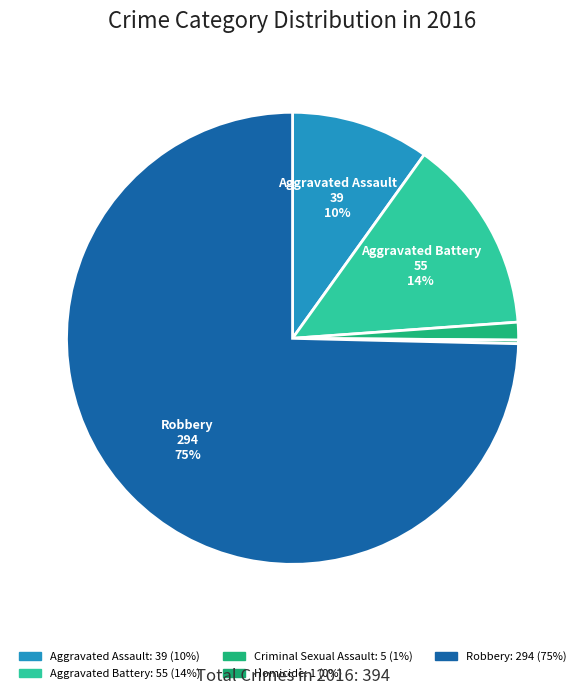

How much of the chart is everything except Robbery?

25.4%